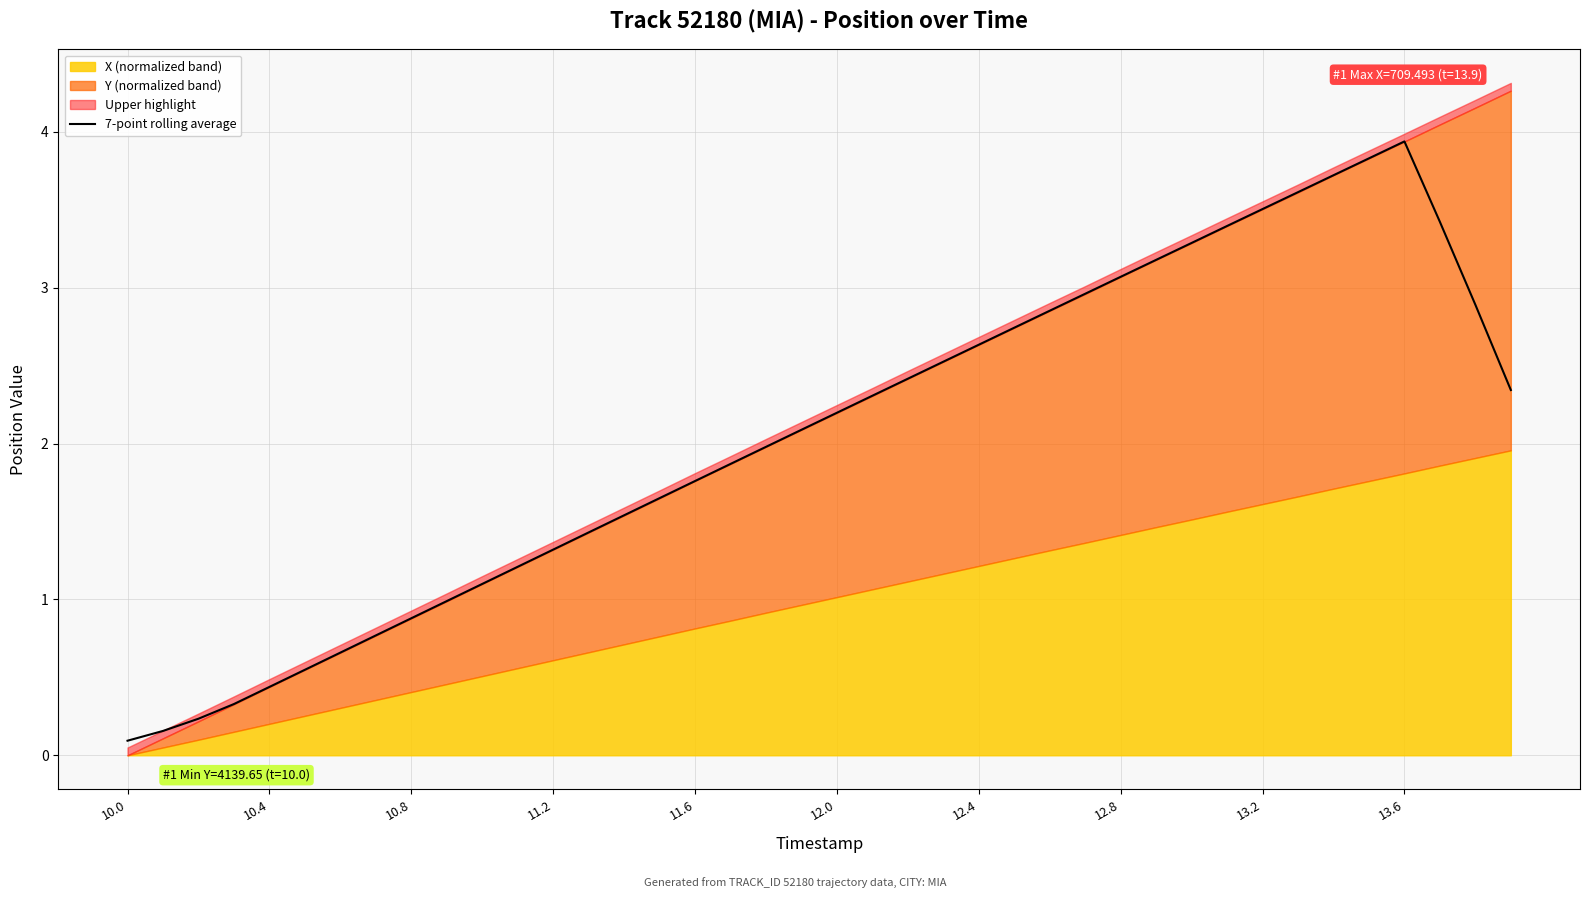

What is the average value?

2.0